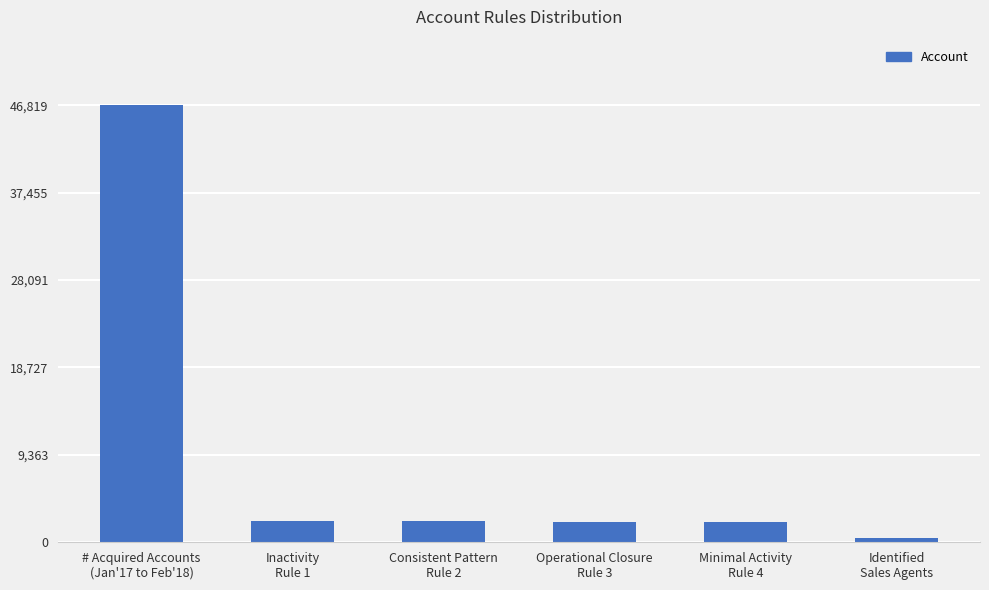

Are the bars grouped side by side (vs. stacked)?

No